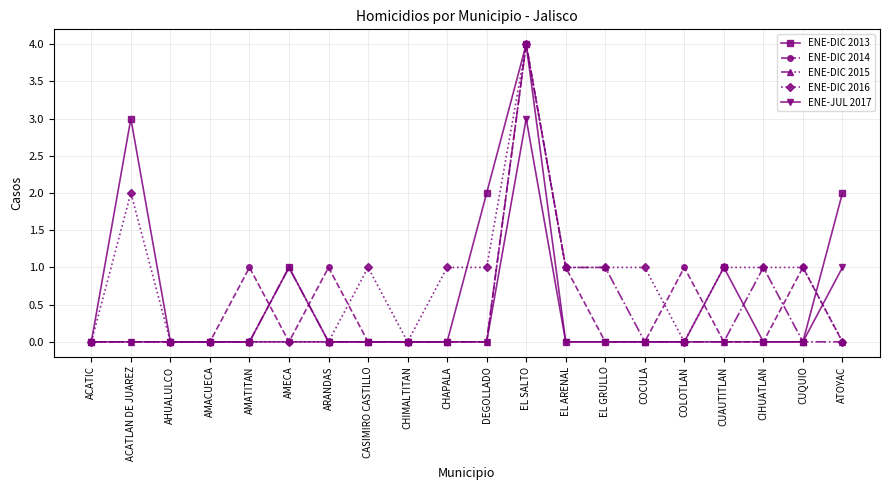

At which category is the sum across all series the highest?

EL SALTO